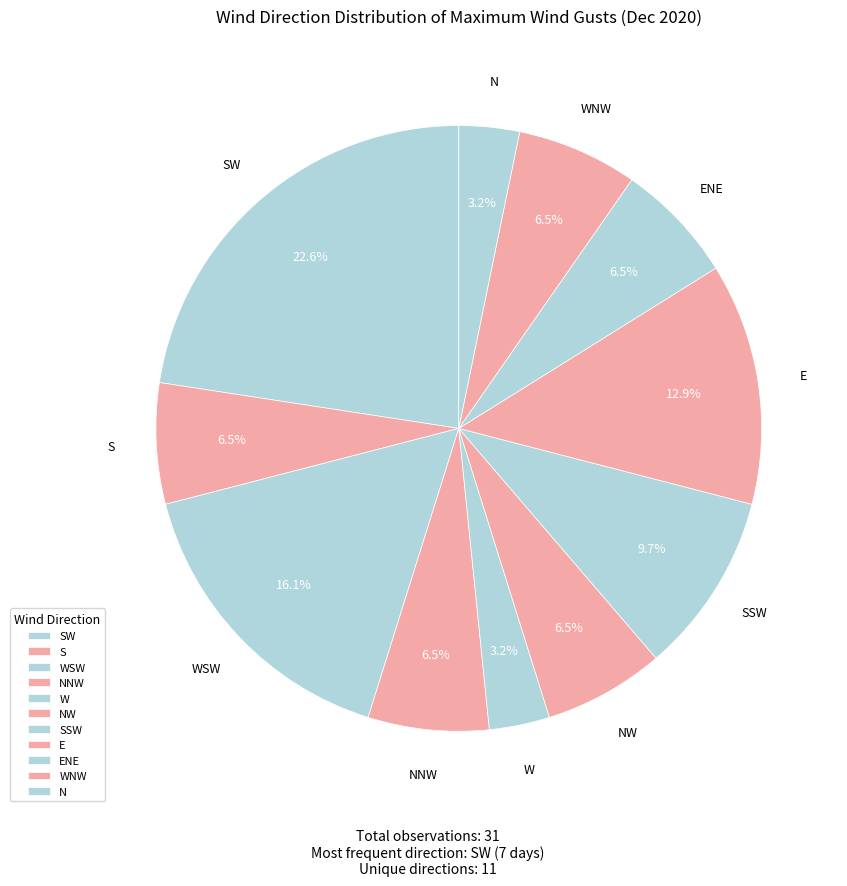

Count the number of slices in the pie.

11